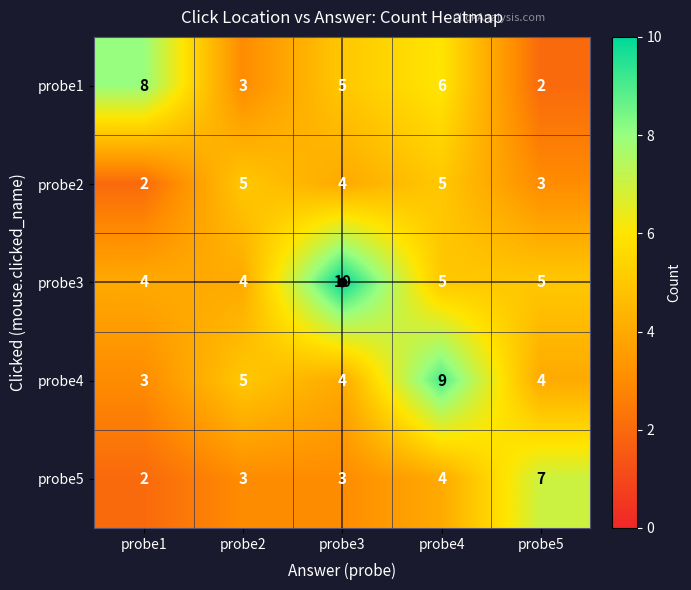

Rank the series by their maximum value, from lowest to highest.

probe2, probe5, probe1, probe4, probe3